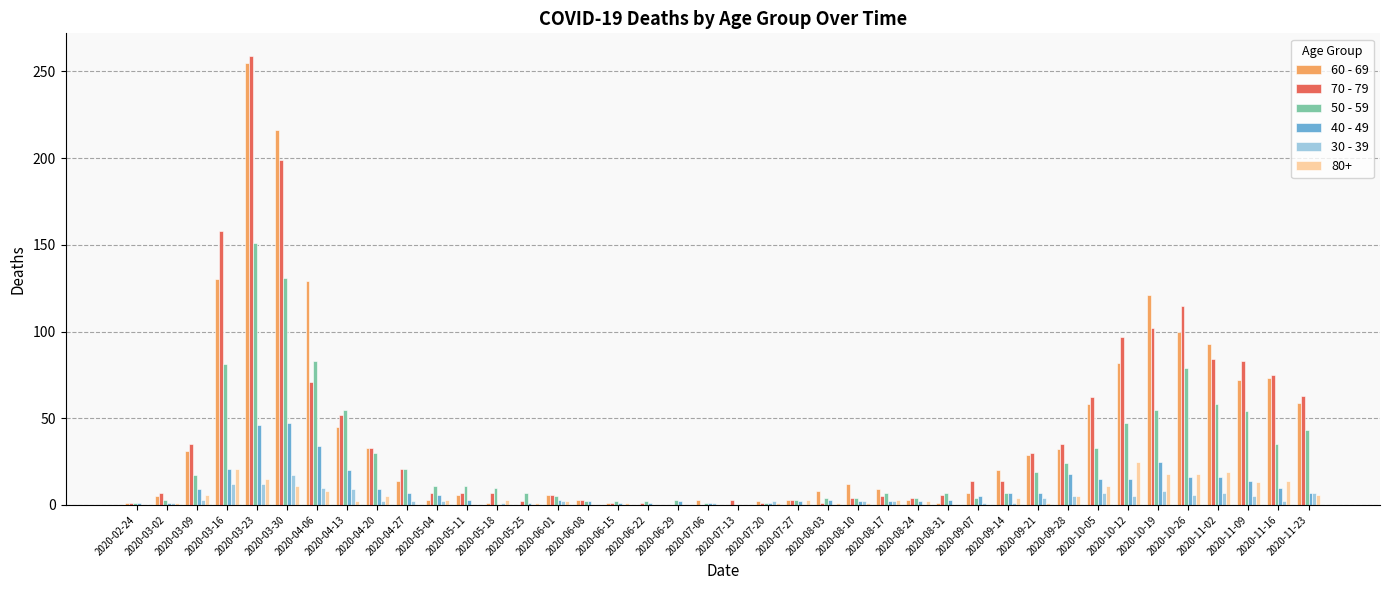

How many groups of bars are there?

40